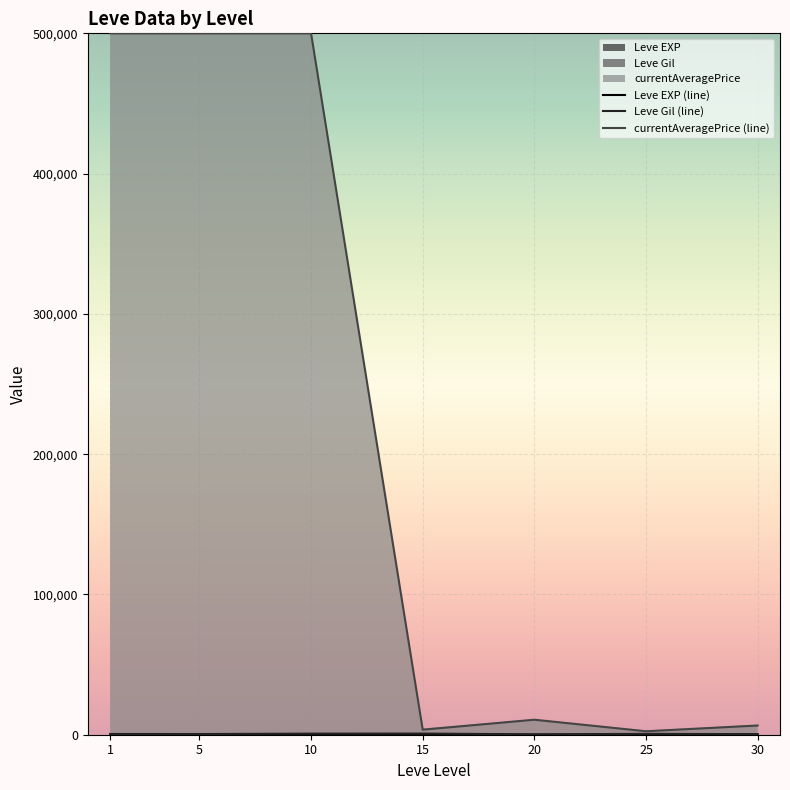

How many values in the Leve Gil (line) series exceed 531?

4